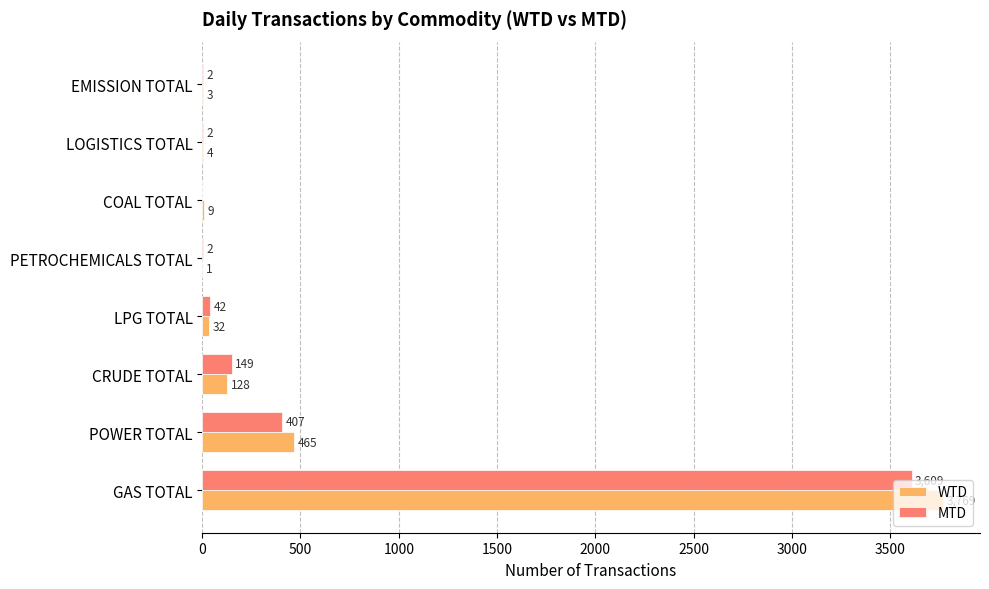

At which category is the sum across all series the highest?

GAS TOTAL